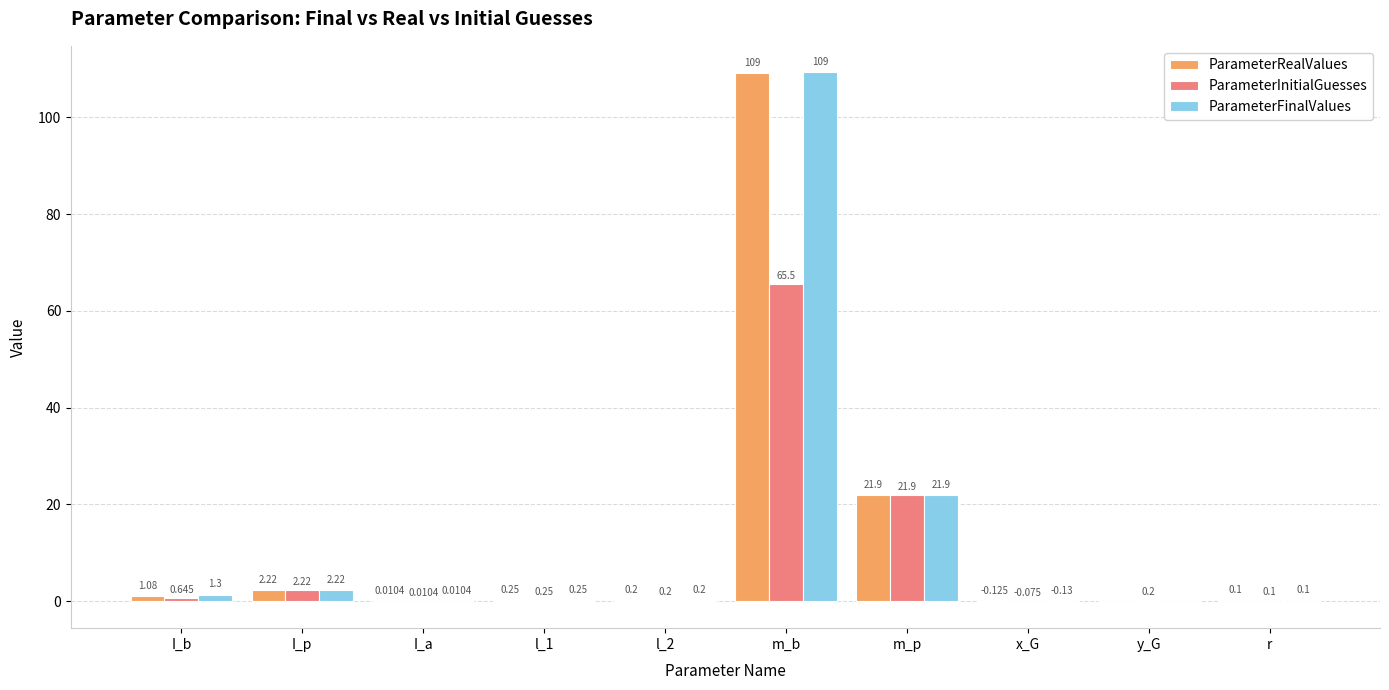

Does the chart contain stacked bars?

No